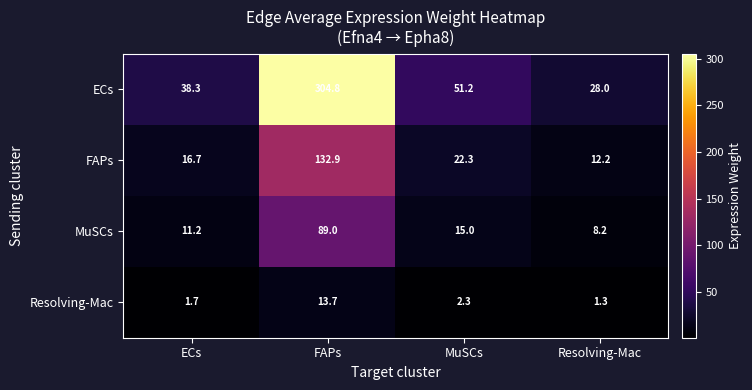

What is the total value across all series at FAPs?

540.4